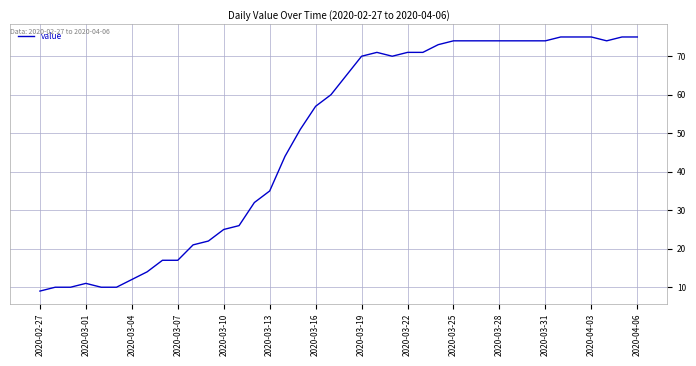

What is the smallest value displayed?

9